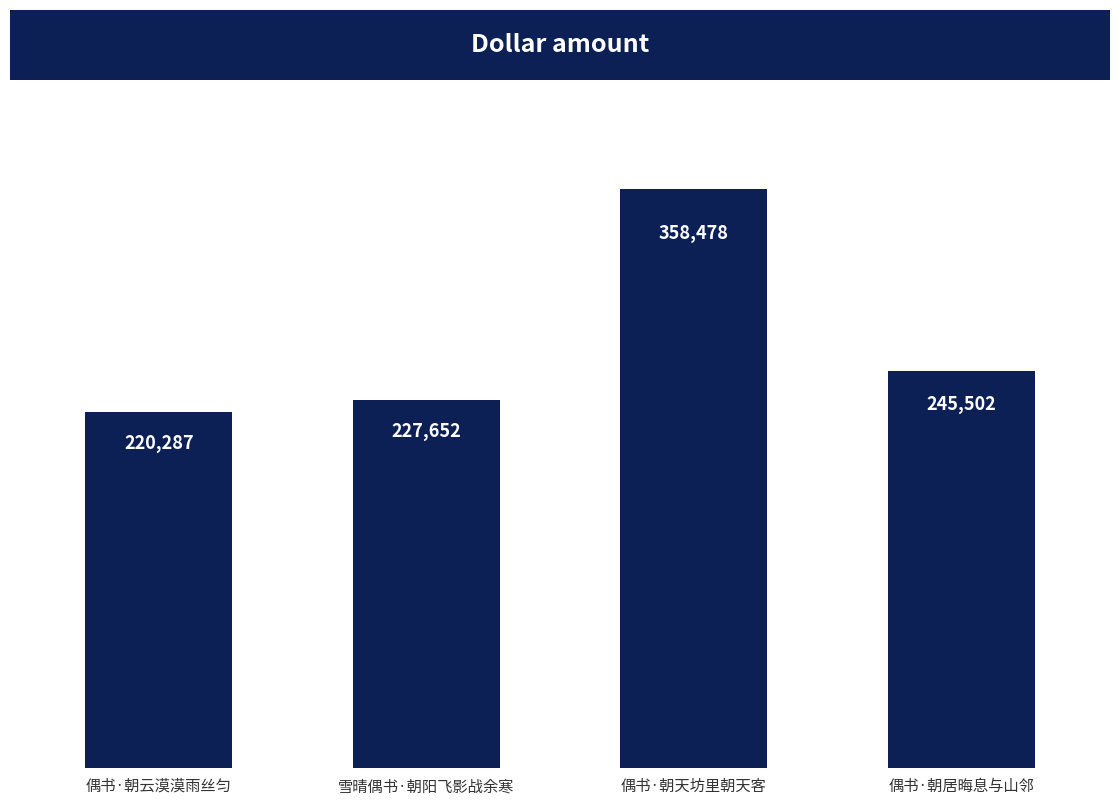

Which category has the highest value across all series?

偶书·朝天坊里朝天客